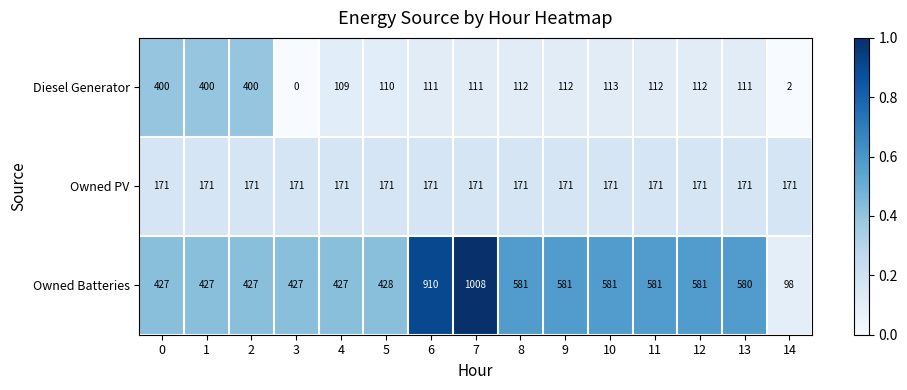

What is the difference between the highest and lowest values at 7?

897